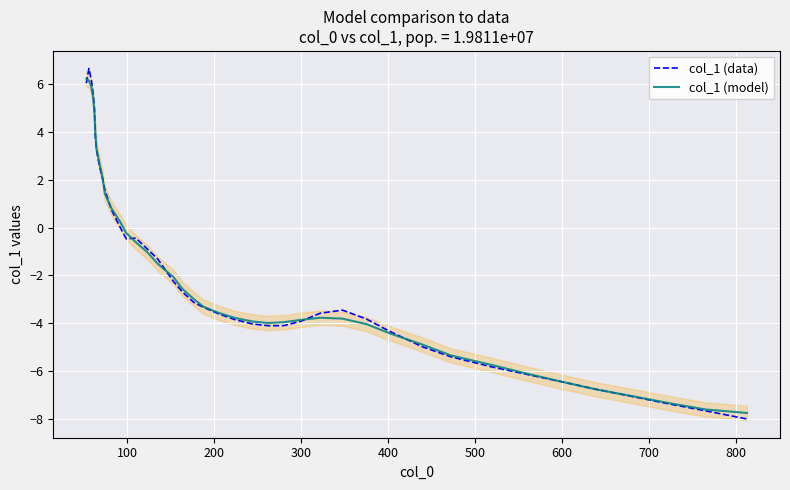

Does the chart display data point markers on the line(s)?

No